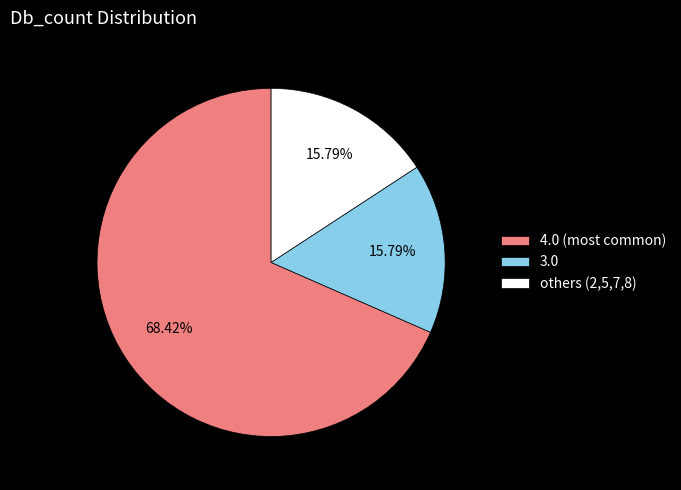

Is 3.0 the majority of the pie?

No